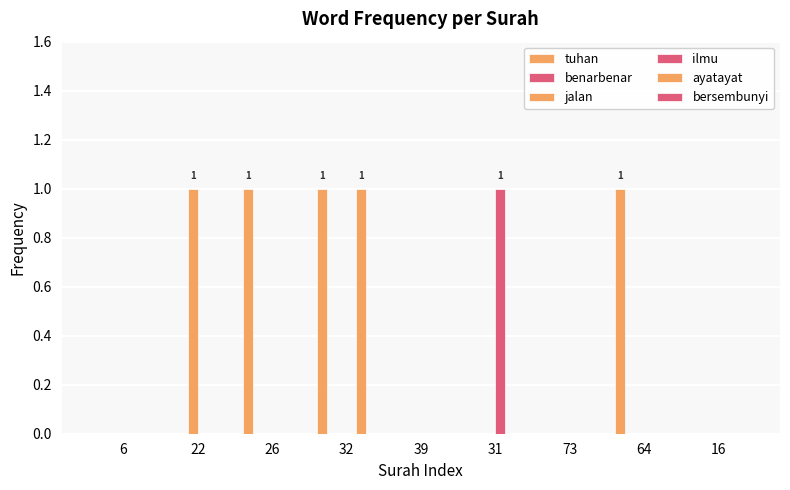

Does the chart contain stacked bars?

No